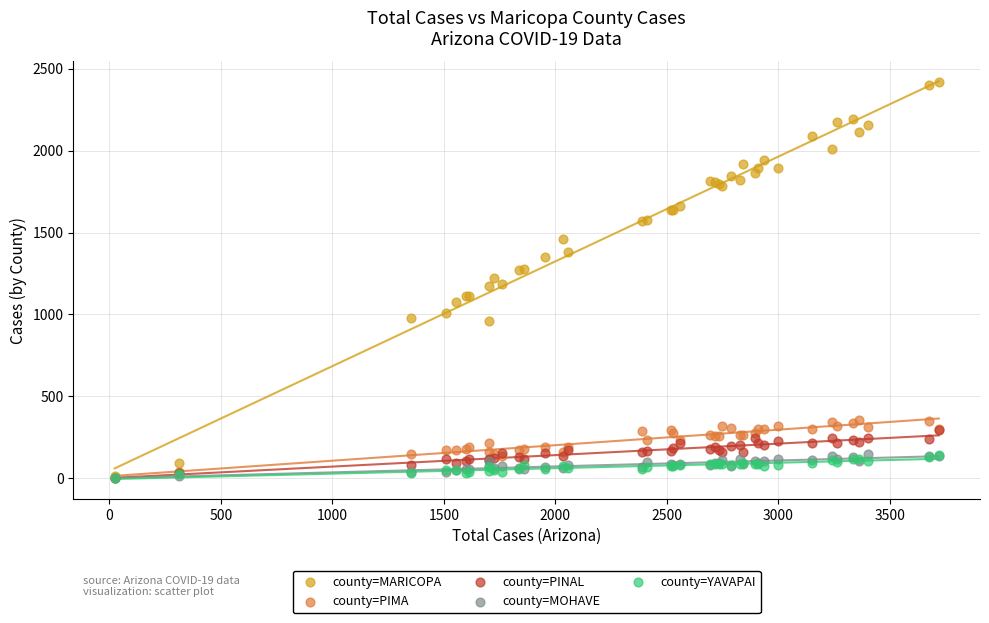

What are all the series names shown in the legend?

county=MARICOPA, county=PIMA, county=PINAL, county=MOHAVE, county=YAVAPAI